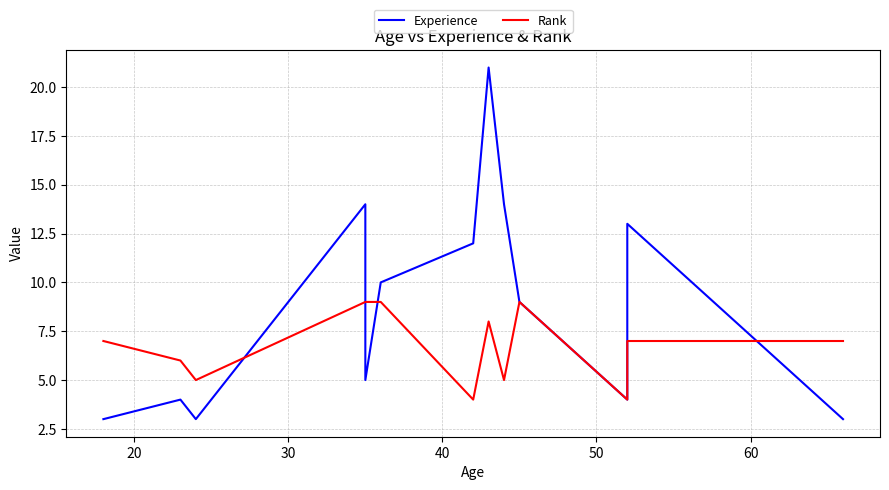

Is the value of Experience at 30 greater than the value of Rank at 12?

No